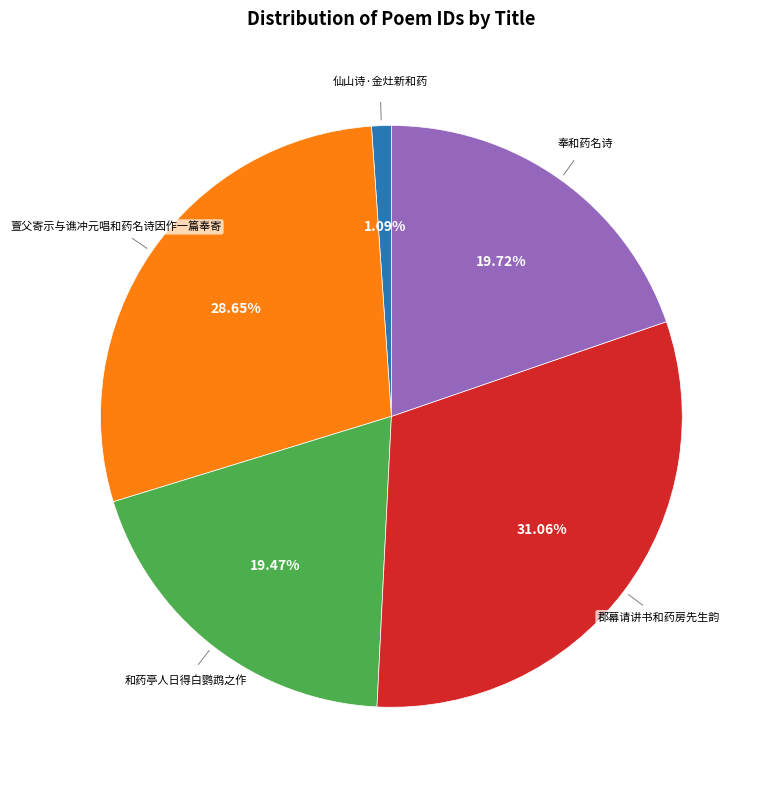

To the nearest percent, what is the average slice percentage?

20%